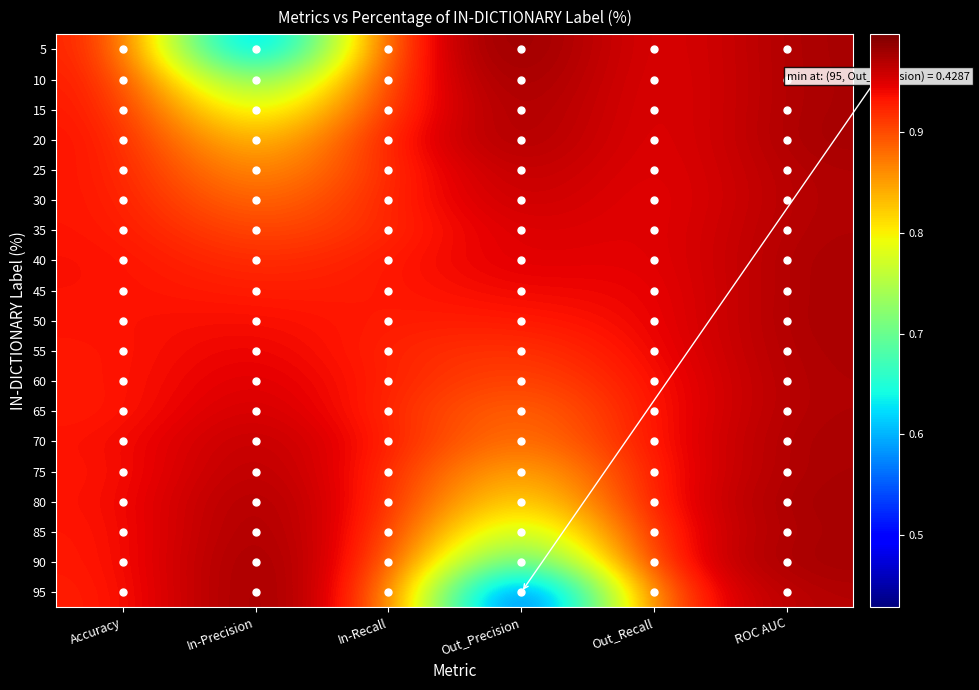

Reading left to right, extract all data points from this chart.

5: Accuracy=0.9	In-Precision=0.5	In-Recall=0.9	Out_Precision=1.0	Out_Recall=0.9	ROC AUC=1.0
10: Accuracy=0.9	In-Precision=0.6	In-Recall=0.9	Out_Precision=1.0	Out_Recall=0.9	ROC AUC=1.0
15: Accuracy=0.9	In-Precision=0.7	In-Recall=0.9	Out_Precision=1.0	Out_Recall=0.9	ROC AUC=1.0
20: Accuracy=0.9	In-Precision=0.8	In-Recall=0.9	Out_Precision=1.0	Out_Recall=0.9	ROC AUC=1.0
25: Accuracy=0.9	In-Precision=0.8	In-Recall=0.9	Out_Precision=1.0	Out_Recall=0.9	ROC AUC=1.0
30: Accuracy=0.9	In-Precision=0.9	In-Recall=0.9	Out_Precision=1.0	Out_Recall=0.9	ROC AUC=1.0
35: Accuracy=0.9	In-Precision=0.9	In-Recall=0.9	Out_Precision=1.0	Out_Recall=0.9	ROC AUC=1.0
40: Accuracy=0.9	In-Precision=0.9	In-Recall=0.9	Out_Precision=1.0	Out_Recall=0.9	ROC AUC=1.0
45: Accuracy=0.9	In-Precision=0.9	In-Recall=0.9	Out_Precision=0.9	Out_Recall=0.9	ROC AUC=1.0
50: Accuracy=0.9	In-Precision=0.9	In-Recall=0.9	Out_Precision=0.9	Out_Recall=0.9	ROC AUC=1.0
55: Accuracy=0.9	In-Precision=0.9	In-Recall=0.9	Out_Precision=0.9	Out_Recall=0.9	ROC AUC=1.0
60: Accuracy=0.9	In-Precision=1.0	In-Recall=0.9	Out_Precision=0.9	Out_Recall=0.9	ROC AUC=1.0
65: Accuracy=0.9	In-Precision=1.0	In-Recall=0.9	Out_Precision=0.9	Out_Recall=0.9	ROC AUC=1.0
70: Accuracy=0.9	In-Precision=1.0	In-Recall=0.9	Out_Precision=0.9	Out_Recall=0.9	ROC AUC=1.0
75: Accuracy=0.9	In-Precision=1.0	In-Recall=0.9	Out_Precision=0.8	Out_Recall=0.9	ROC AUC=1.0
80: Accuracy=0.9	In-Precision=1.0	In-Recall=0.9	Out_Precision=0.8	Out_Recall=0.9	ROC AUC=1.0
85: Accuracy=0.9	In-Precision=1.0	In-Recall=0.9	Out_Precision=0.7	Out_Recall=0.9	ROC AUC=1.0
90: Accuracy=0.9	In-Precision=1.0	In-Recall=0.9	Out_Precision=0.6	Out_Recall=0.9	ROC AUC=1.0
95: Accuracy=0.9	In-Precision=1.0	In-Recall=0.9	Out_Precision=0.4	Out_Recall=0.9	ROC AUC=1.0